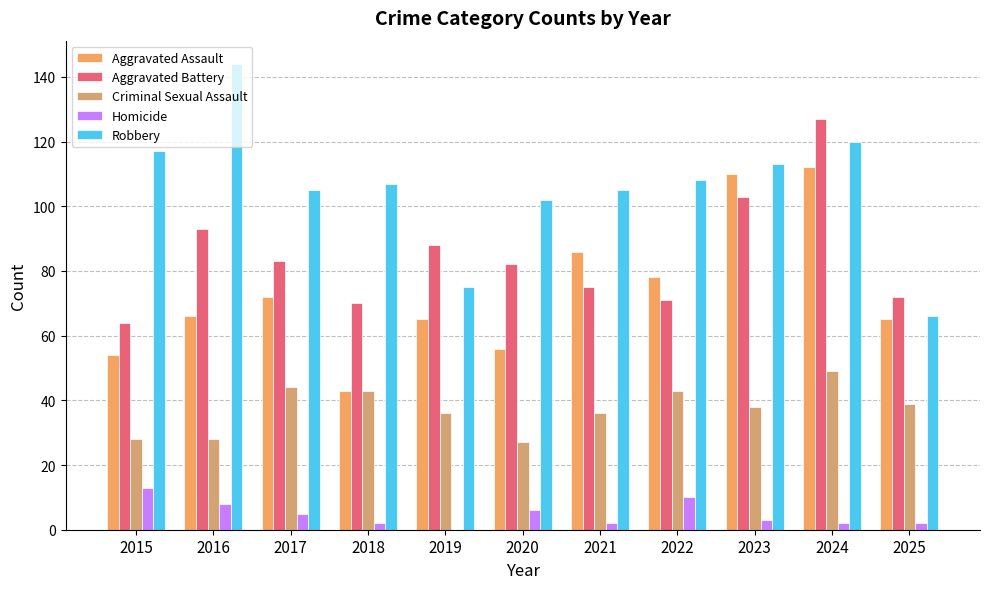

Are the bars horizontal?

No